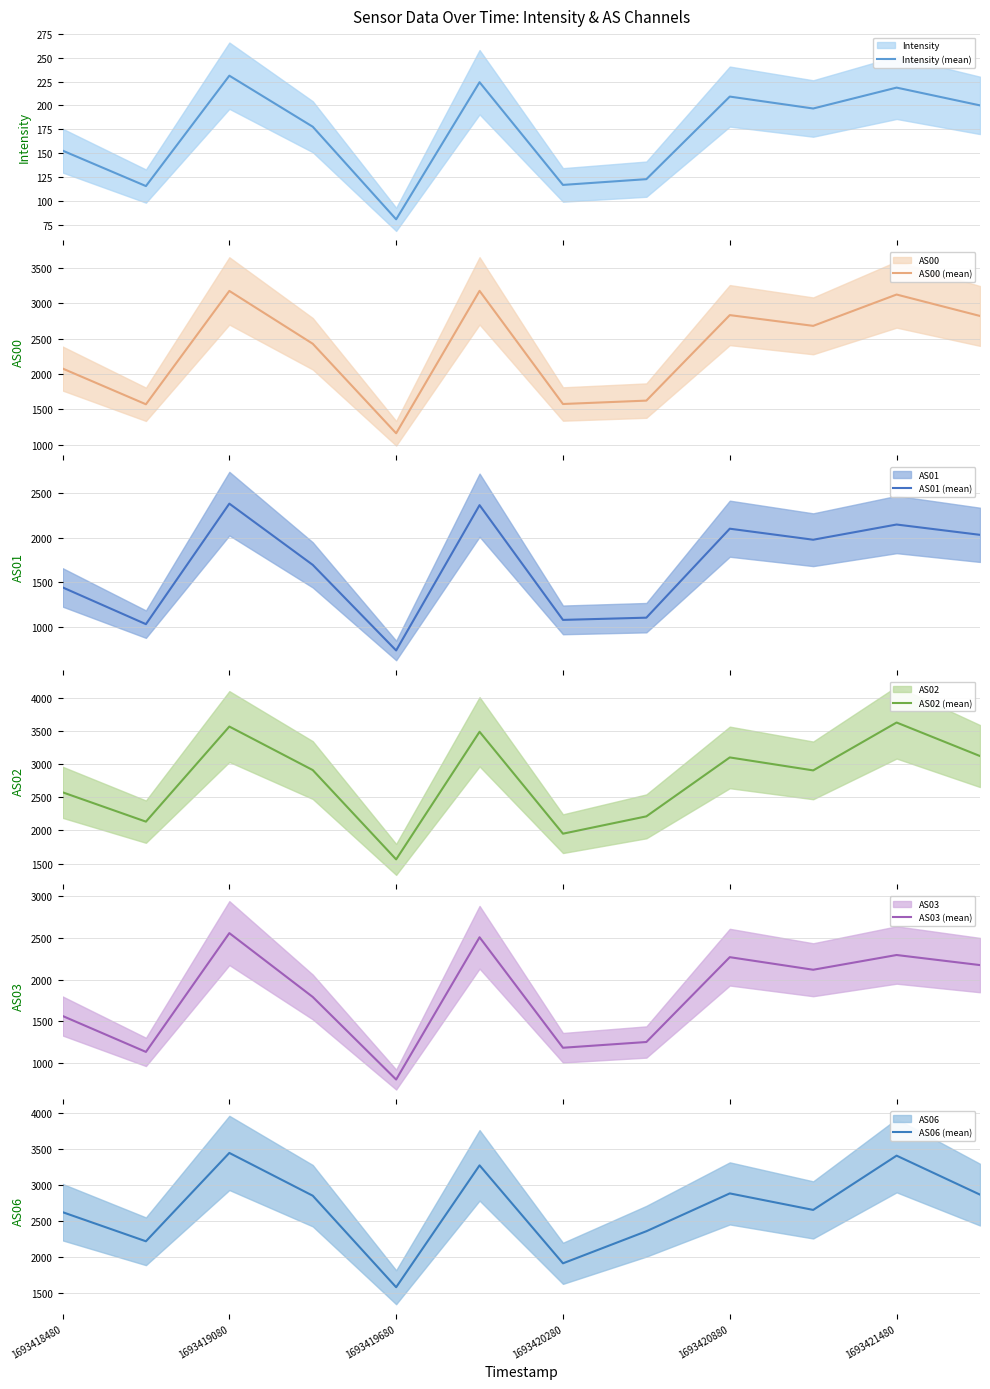

What is the difference between the maximum and minimum values in the Intensity (mean) series?

150.2